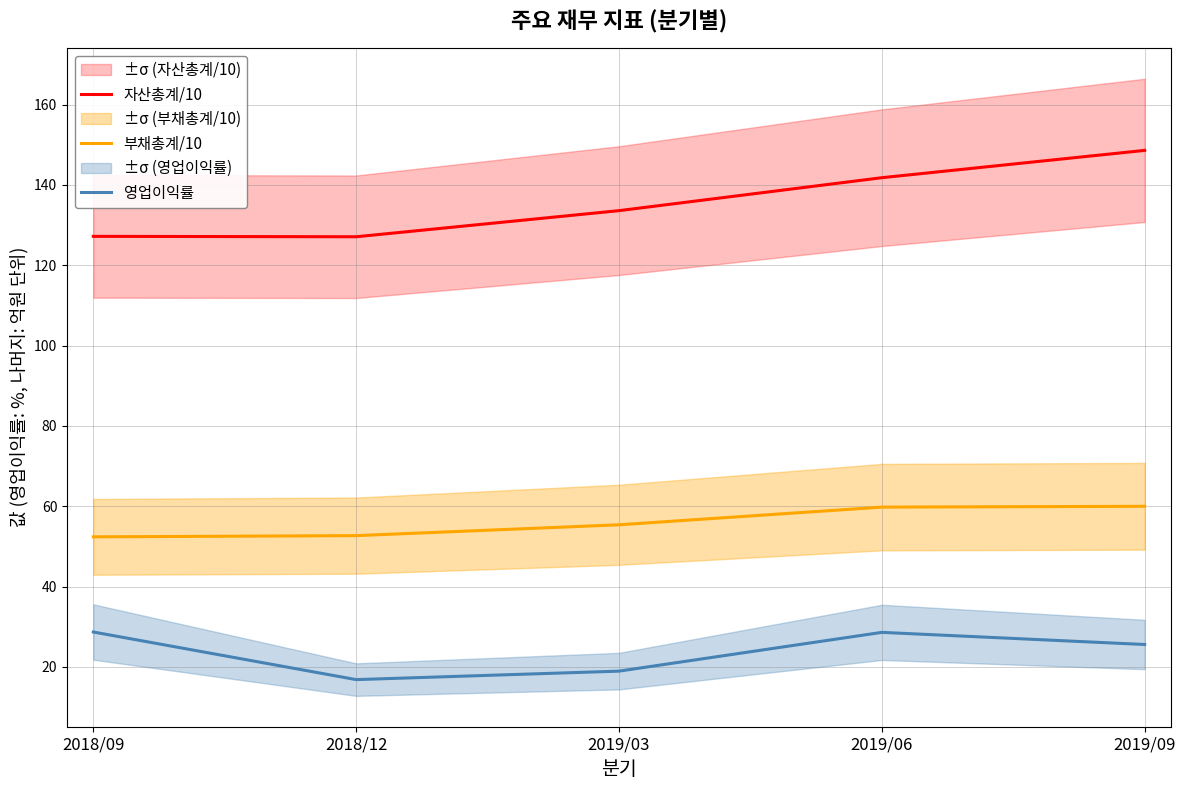

Reading left to right, transcribe all the data shown in this chart.

자산총계/10: 2018/09=127.2	2018/12=127.1	2019/03=133.6	2019/06=141.8	2019/09=148.6
부채총계/10: 2018/09=52.4	2018/12=52.7	2019/03=55.4	2019/06=59.8	2019/09=60.0
영업이익률: 2018/09=28.7	2018/12=16.9	2019/03=19.0	2019/06=28.6	2019/09=25.6